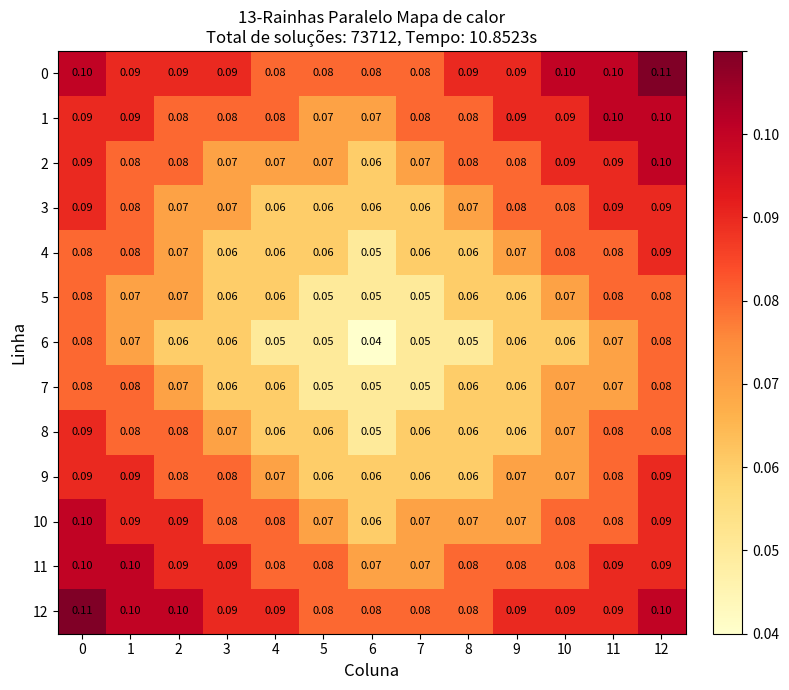

Is the value of 9 at 0 greater than the value of 7 at 7?

Yes